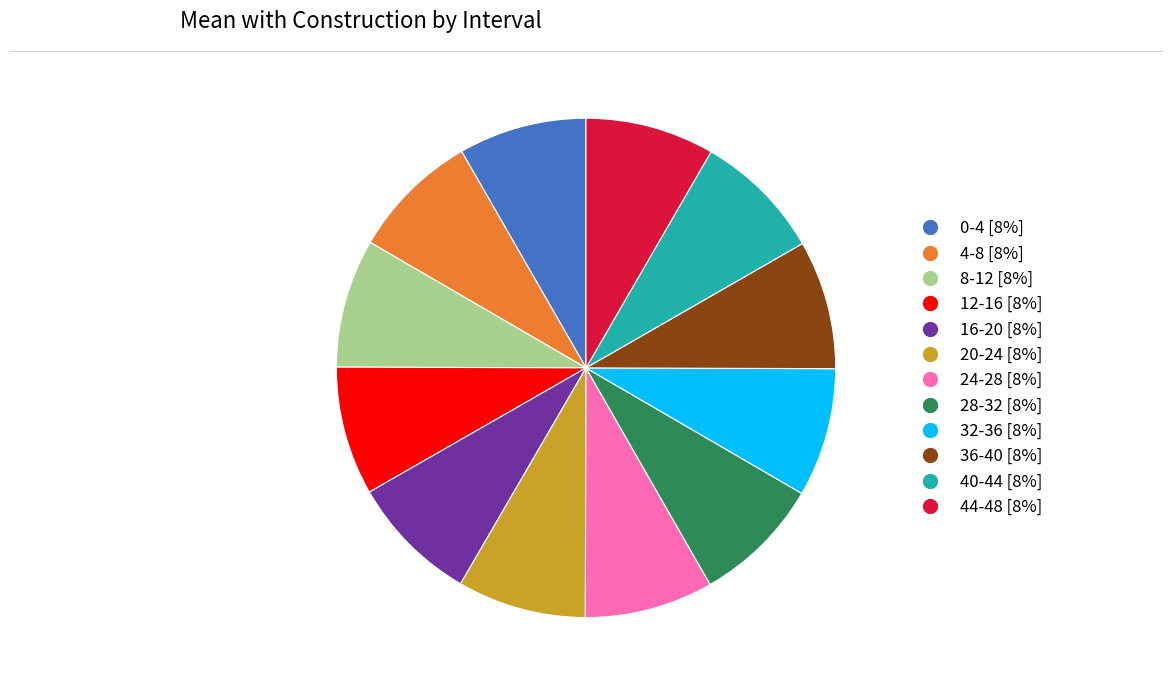

How many slices are in this pie chart?

12